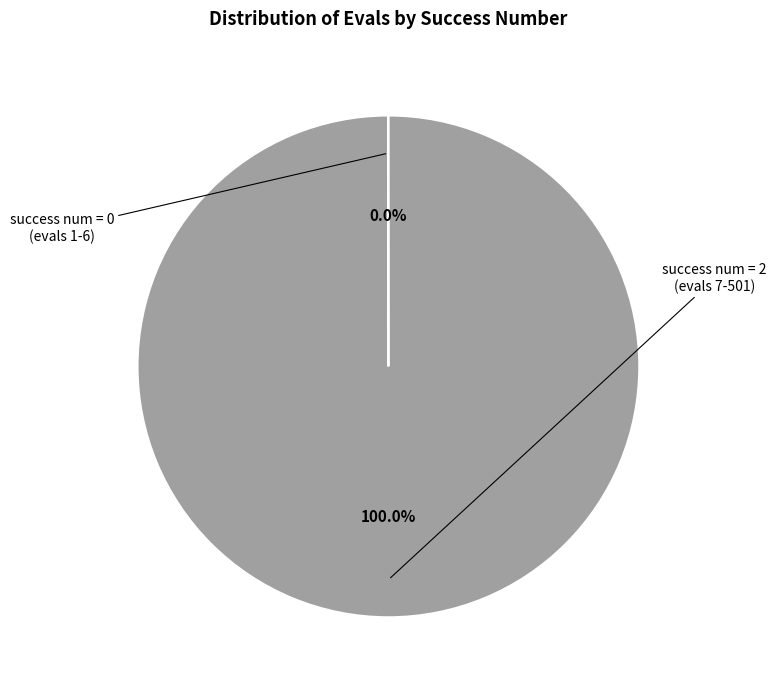

Is there any slice that represents more than half of the pie?

Yes